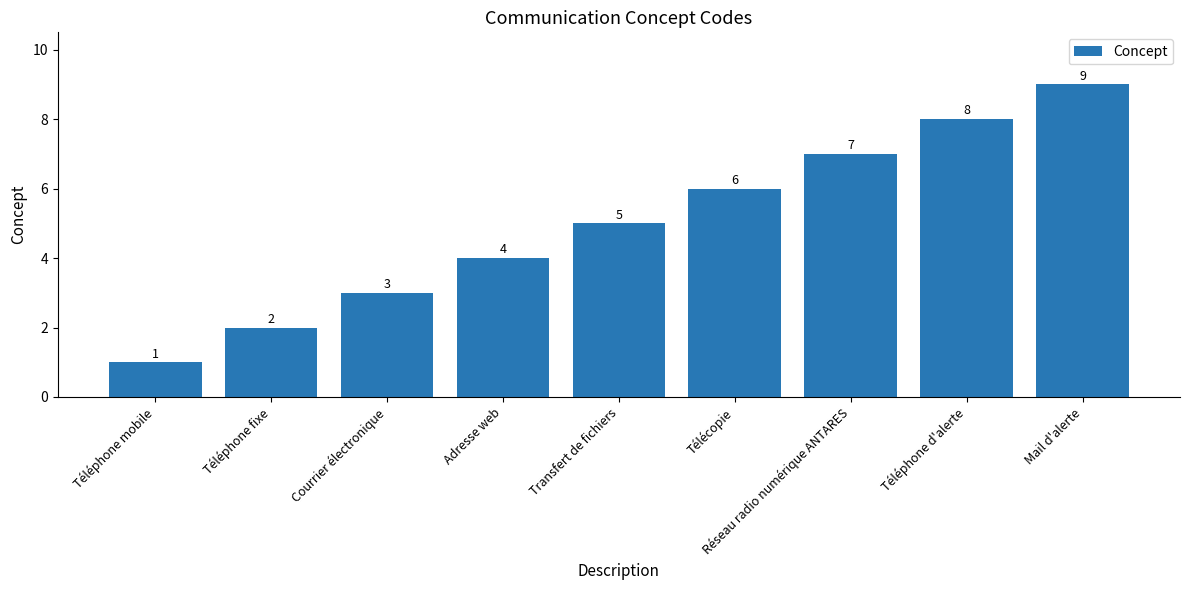

Approximately how many times larger is the value at Téléphone fixe compared to Mail d'alerte?

0.2